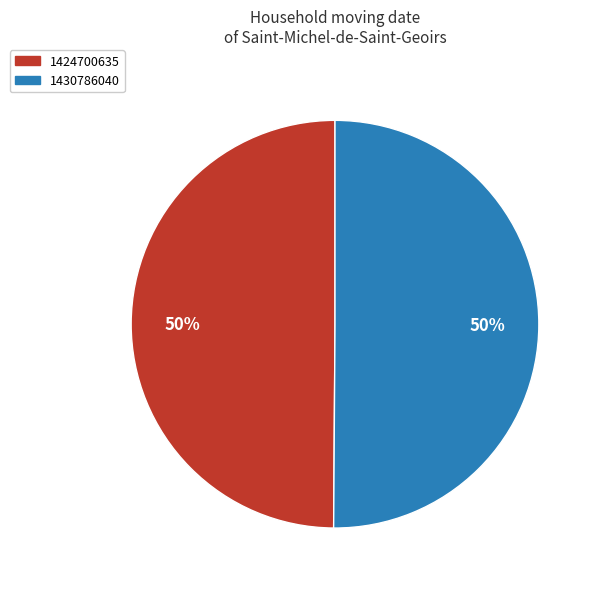

Approximately how many times larger is the value at 1430786040 compared to 1424700635?

1.0